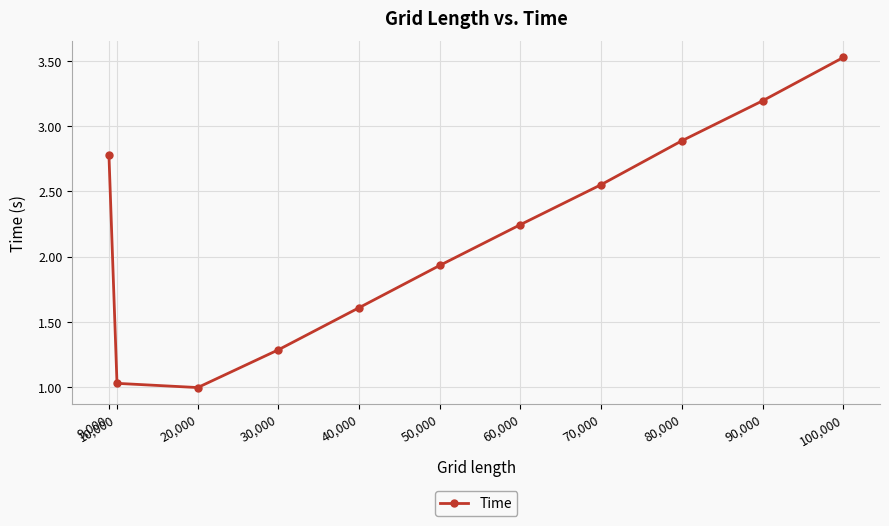

At which category does the data reach its first local valley?

20,000